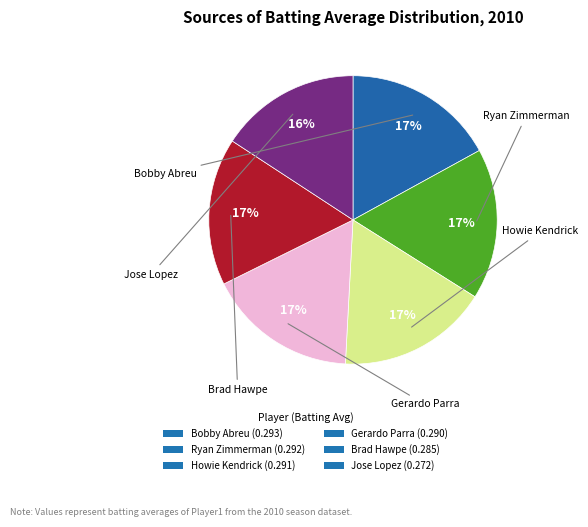

Which has a higher value, Gerardo Parra or Jose Lopez?

Gerardo Parra